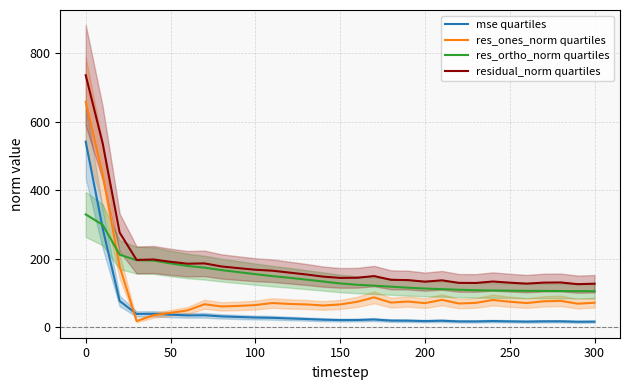

True or false: residual_norm quartiles and mse quartiles intersect in this chart.

False